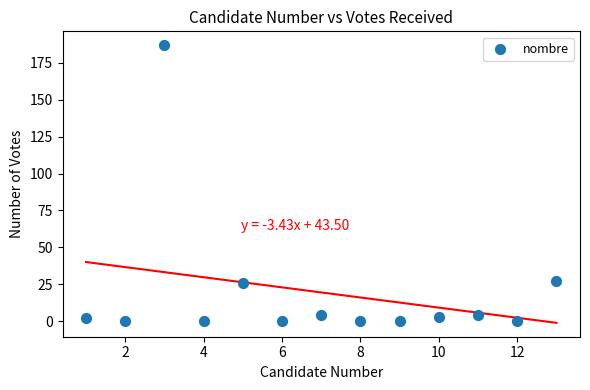

What is the range of Y values (max minus min)?

187